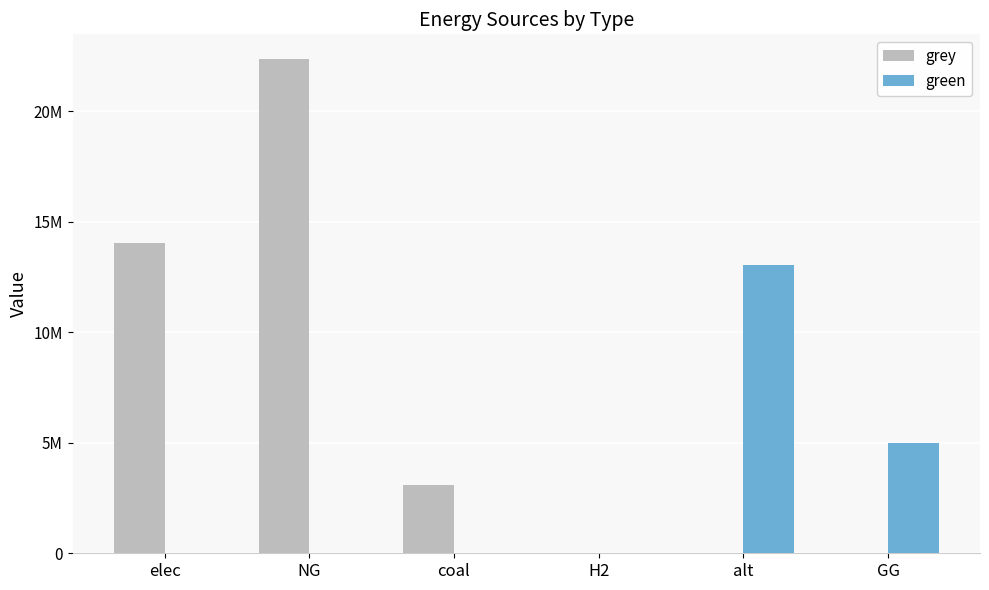

What are all the series names shown in the legend?

grey, green